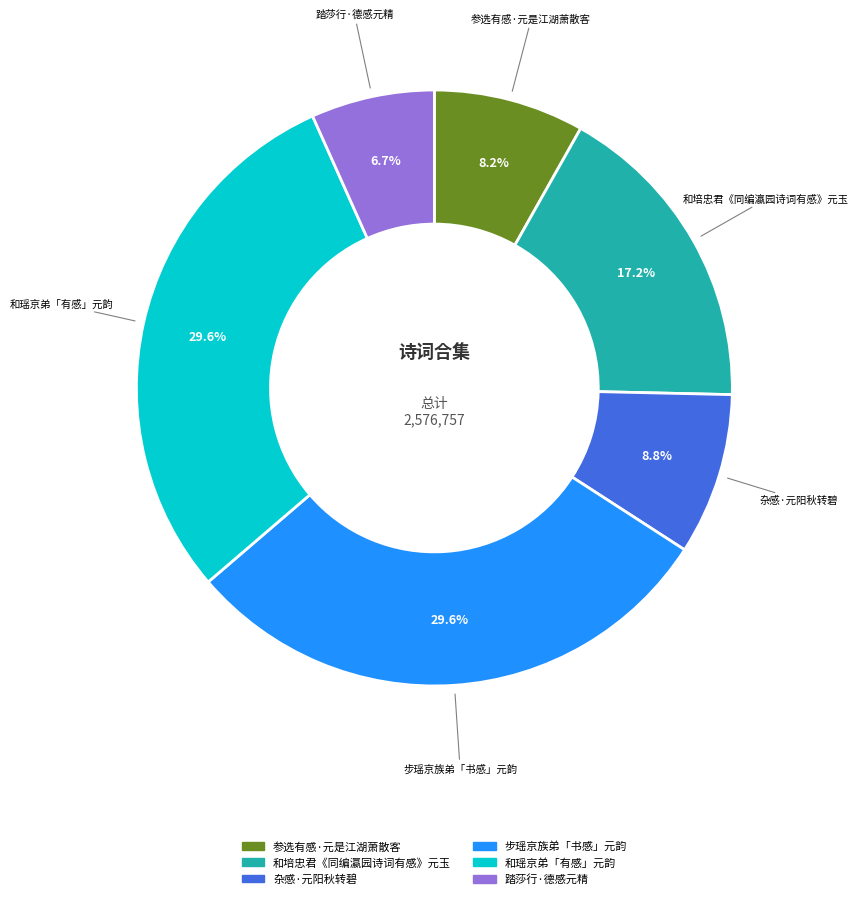

What portion of the pie excludes 和培忠君《同编瀛园诗词有感》元玉?

82.8%